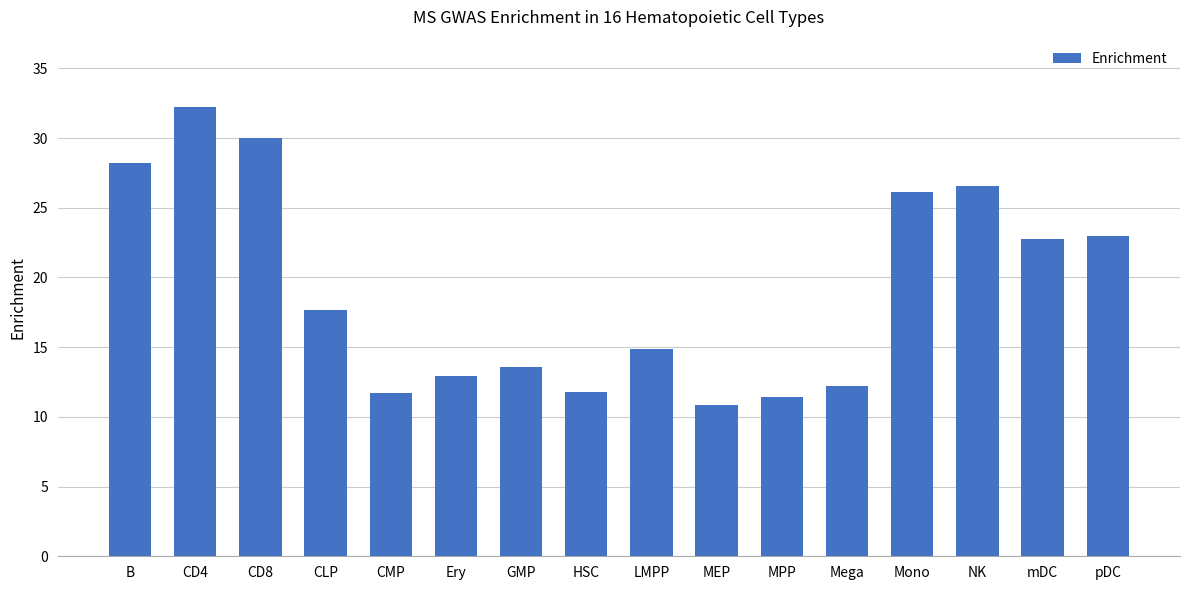

Which category has the highest value across all series?

CD4